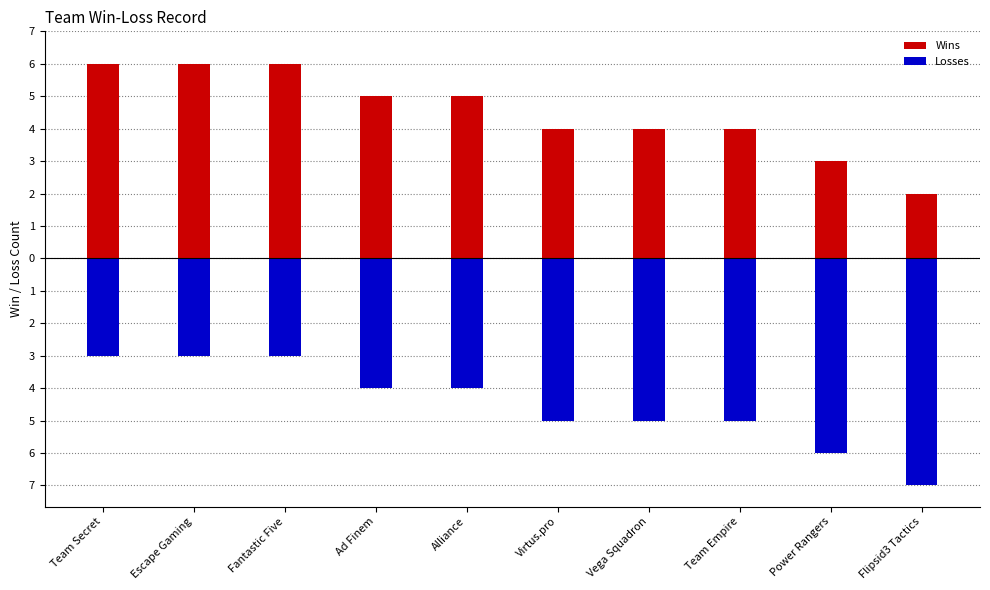

What is the label of the 9th bar from the right?

Escape Gaming